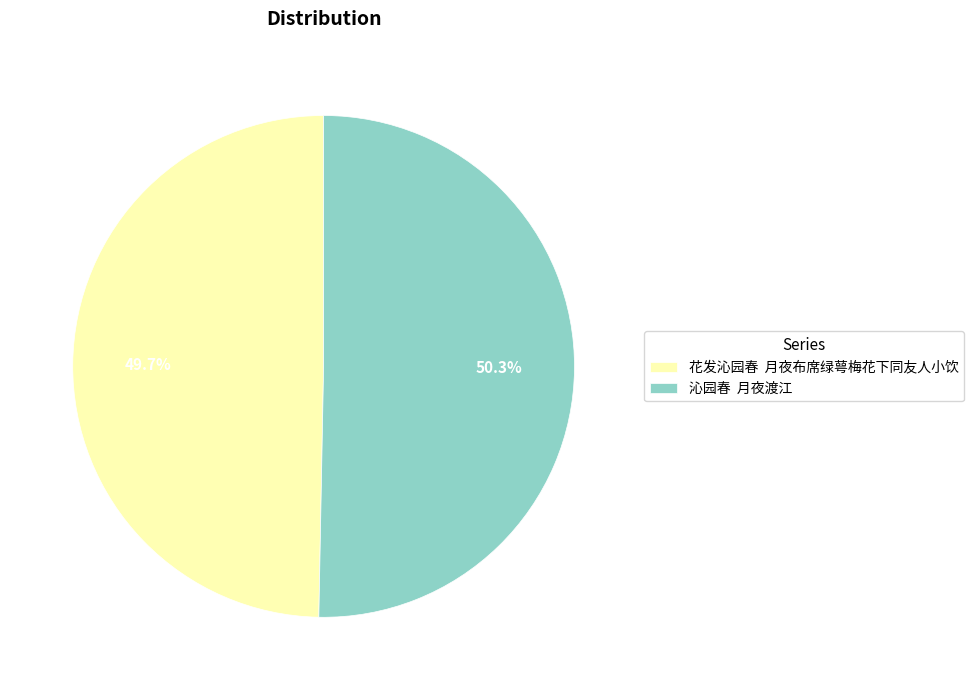

Which category accounts for the majority?

沁园春 月夜渡江